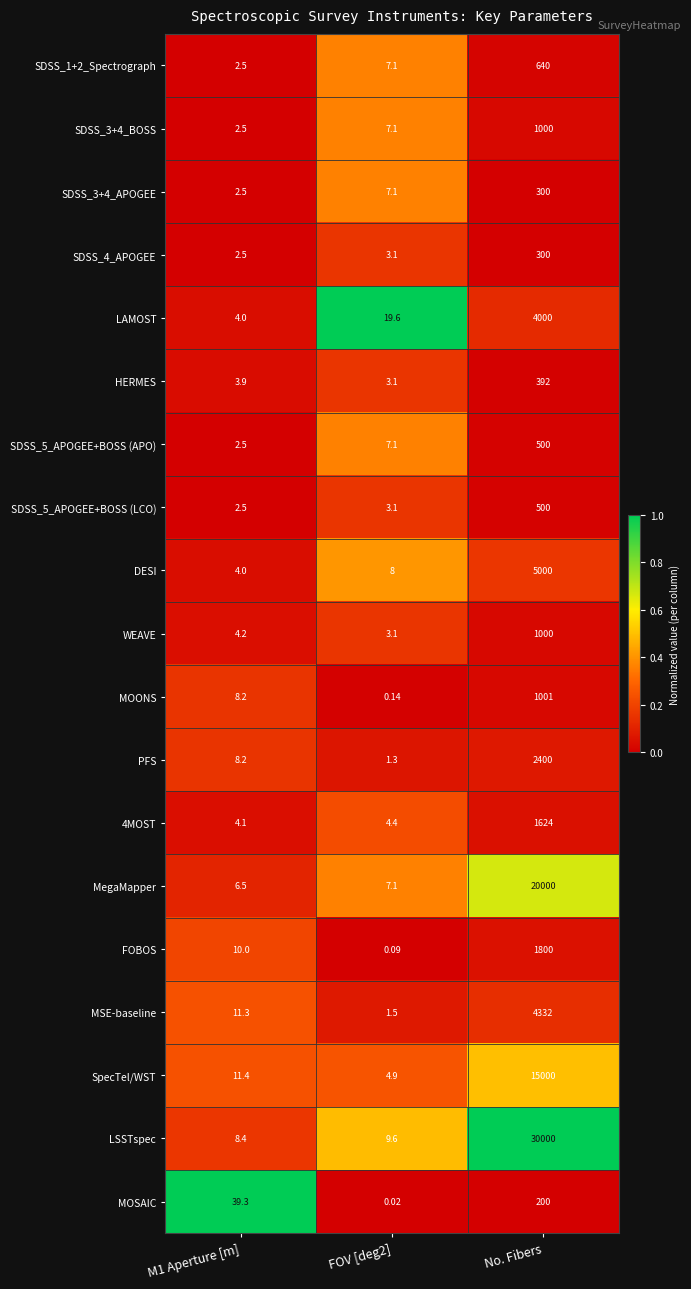

Which category has the lowest value across all series?

FOV [deg2]